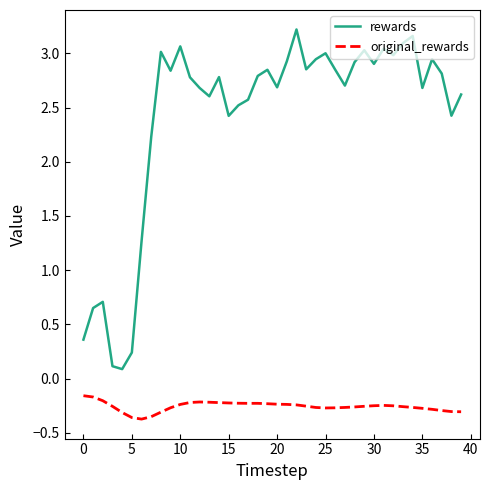

Which series has the widest spread of values?

rewards